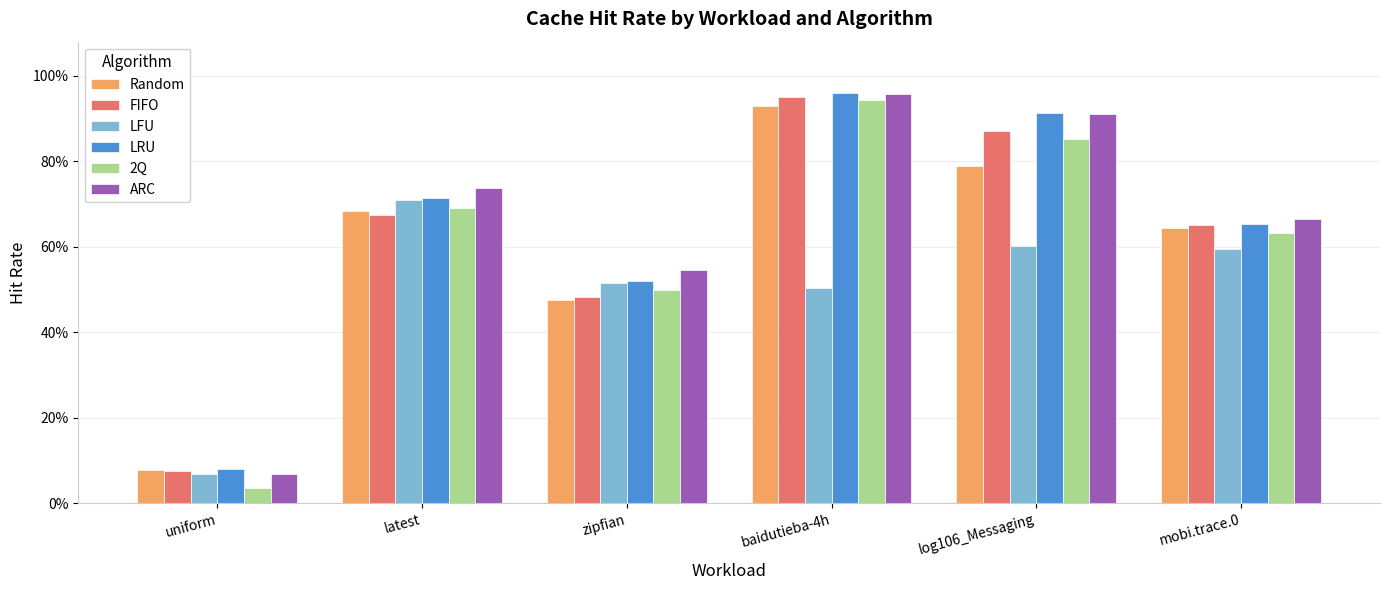

Does the chart contain any negative values?

No